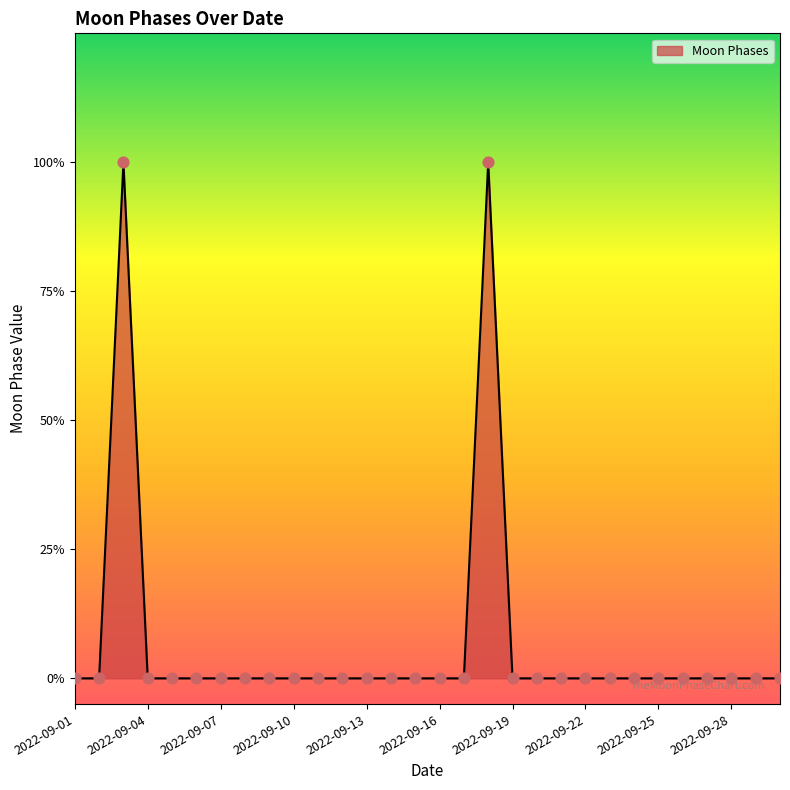

Does the chart have visible grid lines?

No